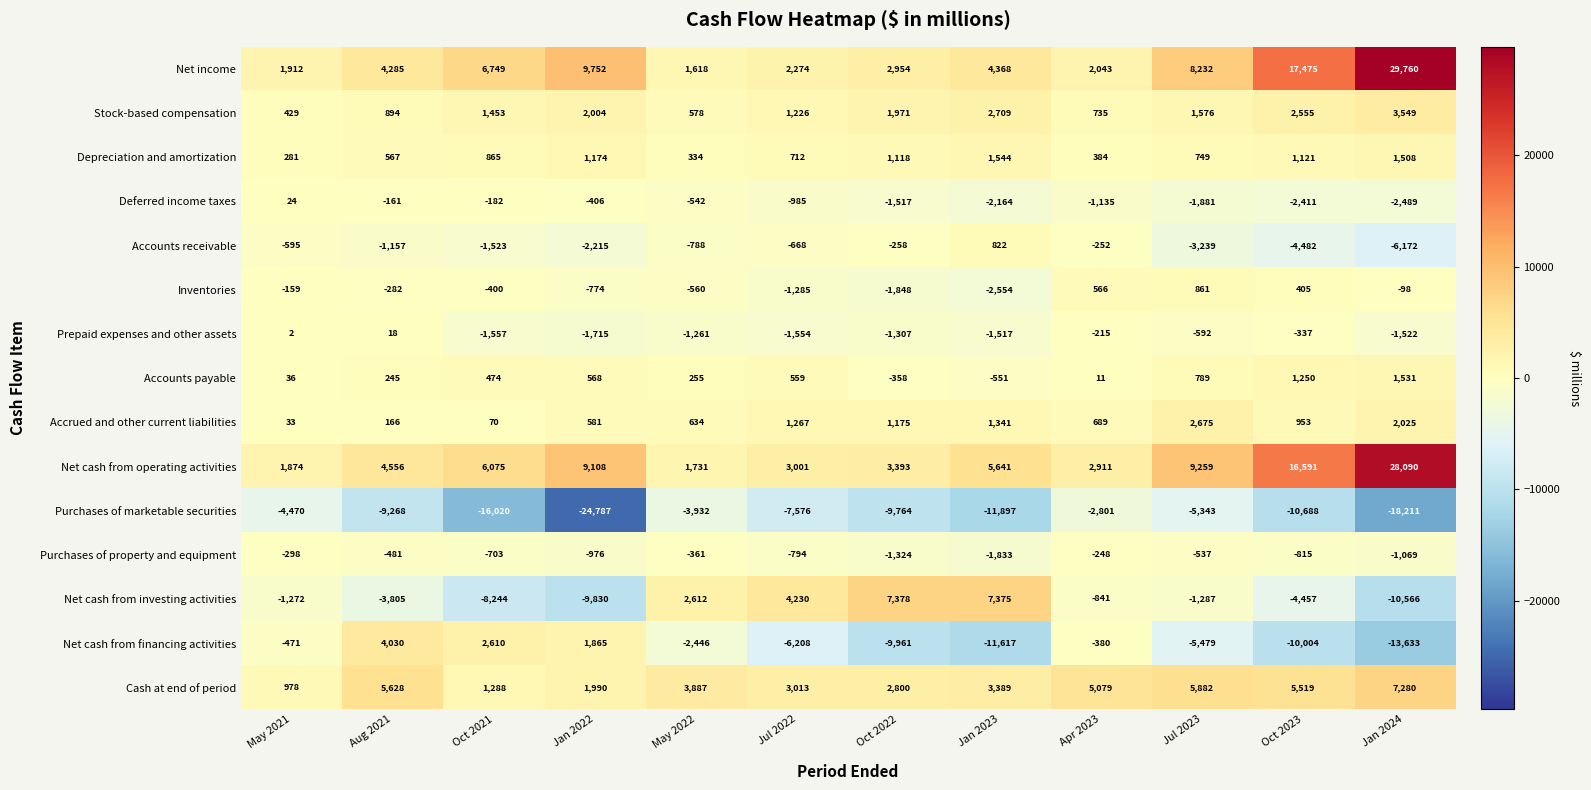

What is the total value across all series at Jul 2023?

11665